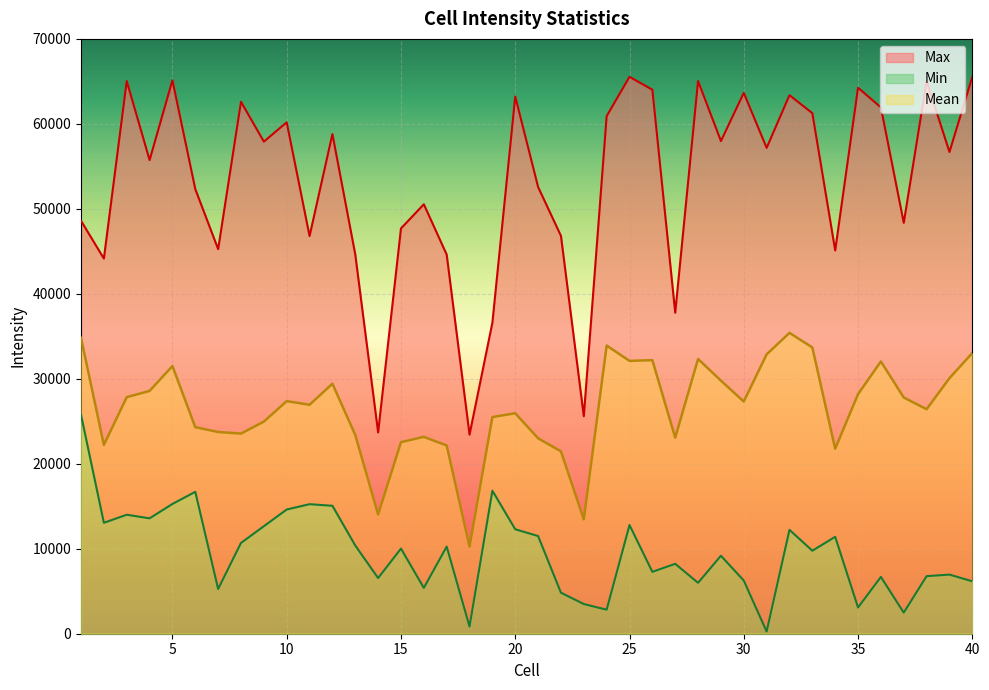

True or false: Mean has a value of 24959.6 at 9.

True